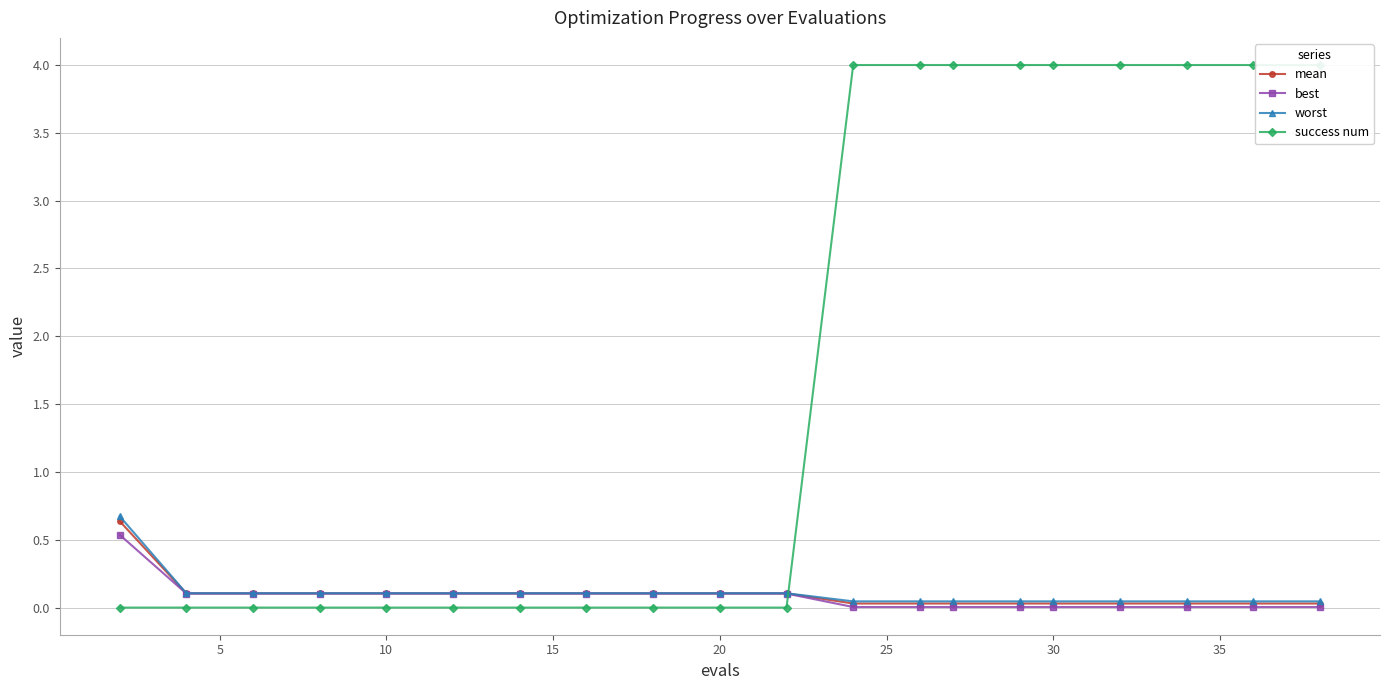

List the series in order of their peak value, highest first.

success num, worst, mean, best